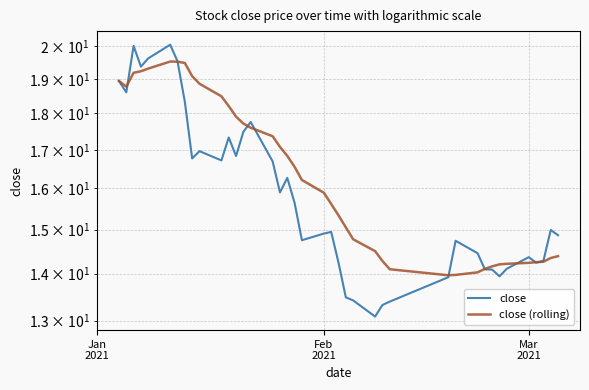

Reading right to left, what are all the values shown in this chart?

close: 14.9	15.0	14.3	14.2	14.4	14.1	13.9	14.1	14.1	14.5	14.7	13.9	13.4	13.3	13.1	13.4	13.5	14.2	14.9	14.9	14.8	15.6	16.3	15.9	16.7	17.8	17.5	16.8	17.3	16.7	17.0	16.8	18.3	19.5	20.1	19.6	19.4	20.0	18.6	18.9
close (rolling): 14.4	14.3	14.3	14.3	14.2	14.2	14.2	14.2	14.1	14.0	14.0	14.0	14.1	14.3	14.5	14.8	15.1	15.3	15.6	15.9	16.2	16.6	16.8	17.1	17.4	17.6	17.7	17.9	18.2	18.5	18.9	19.1	19.5	19.5	19.5	19.3	19.2	19.2	18.8	18.9